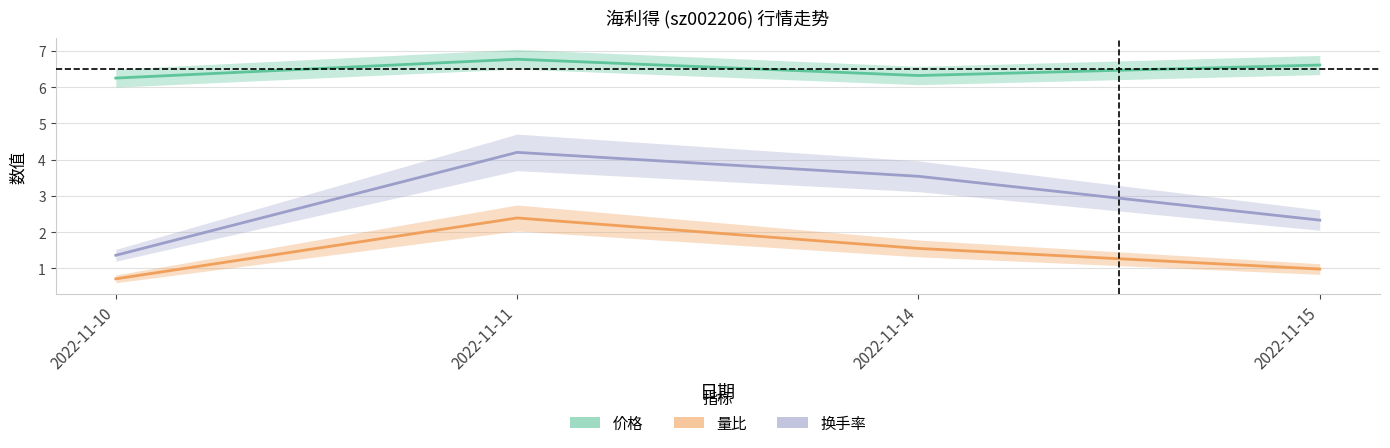

What is the approximate value of 换手率 at 2022-11-15?

2.3